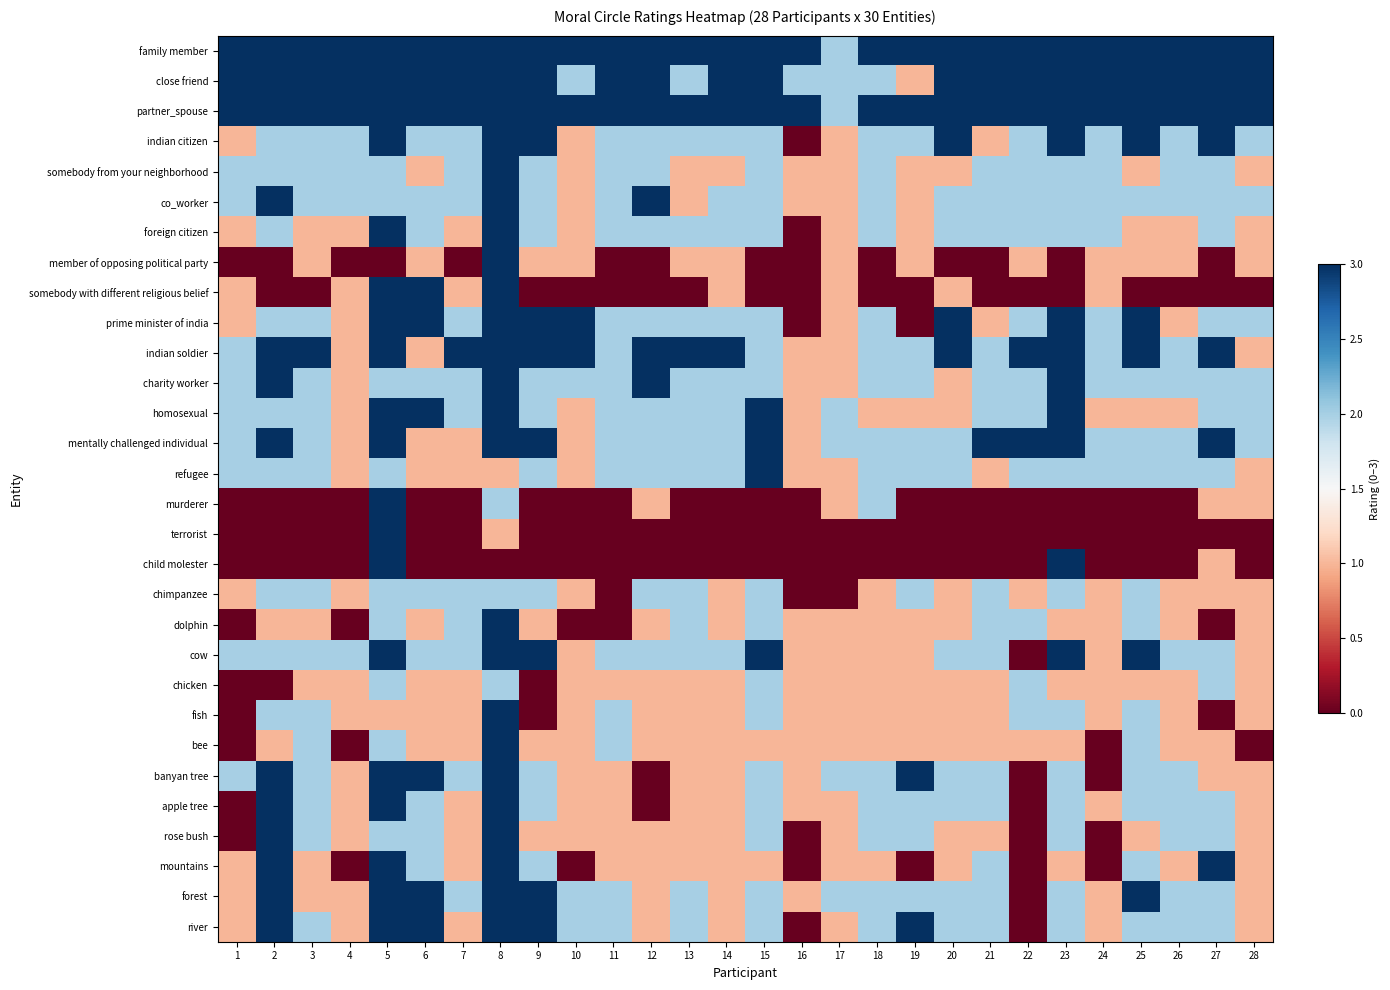

Reading right to left, list all the values displayed in this chart.

family member: 28=3	27=3	26=3	25=3	24=3	23=3	22=3	21=3	20=3	19=3	18=3	17=2	16=3	15=3	14=3	13=3	12=3	11=3	10=3	9=3	8=3	7=3	6=3	5=3	4=3	3=3	2=3	1=3
close friend: 28=3	27=3	26=3	25=3	24=3	23=3	22=3	21=3	20=3	19=1	18=2	17=2	16=2	15=3	14=3	13=2	12=3	11=3	10=2	9=3	8=3	7=3	6=3	5=3	4=3	3=3	2=3	1=3
partner_spouse: 28=3	27=3	26=3	25=3	24=3	23=3	22=3	21=3	20=3	19=3	18=3	17=2	16=3	15=3	14=3	13=3	12=3	11=3	10=3	9=3	8=3	7=3	6=3	5=3	4=3	3=3	2=3	1=3
indian citizen: 28=2	27=3	26=2	25=3	24=2	23=3	22=2	21=1	20=3	19=2	18=2	17=1	16=0	15=2	14=2	13=2	12=2	11=2	10=1	9=3	8=3	7=2	6=2	5=3	4=2	3=2	2=2	1=1
somebody from your neighborhood: 28=1	27=2	26=2	25=1	24=2	23=2	22=2	21=2	20=1	19=1	18=2	17=1	16=1	15=2	14=1	13=1	12=2	11=2	10=1	9=2	8=3	7=2	6=1	5=2	4=2	3=2	2=2	1=2
co_worker: 28=2	27=2	26=2	25=2	24=2	23=2	22=2	21=2	20=2	19=1	18=2	17=1	16=1	15=2	14=2	13=1	12=3	11=2	10=1	9=2	8=3	7=2	6=2	5=2	4=2	3=2	2=3	1=2
foreign citizen: 28=1	27=2	26=1	25=1	24=2	23=2	22=2	21=2	20=2	19=1	18=2	17=1	16=0	15=2	14=2	13=2	12=2	11=2	10=1	9=2	8=3	7=1	6=2	5=3	4=1	3=1	2=2	1=1
member of opposing political party: 28=1	27=0	26=1	25=1	24=1	23=0	22=1	21=0	20=0	19=1	18=0	17=1	16=0	15=0	14=1	13=1	12=0	11=0	10=1	9=1	8=3	7=0	6=1	5=0	4=0	3=1	2=0	1=0
somebody with different religious belief: 28=0	27=0	26=0	25=0	24=1	23=0	22=0	21=0	20=1	19=0	18=0	17=1	16=0	15=0	14=1	13=0	12=0	11=0	10=0	9=0	8=3	7=1	6=3	5=3	4=1	3=0	2=0	1=1
prime minister of india: 28=2	27=2	26=1	25=3	24=2	23=3	22=2	21=1	20=3	19=0	18=2	17=1	16=0	15=2	14=2	13=2	12=2	11=2	10=3	9=3	8=3	7=2	6=3	5=3	4=1	3=2	2=2	1=1
indian soldier: 28=1	27=3	26=2	25=3	24=2	23=3	22=3	21=2	20=3	19=2	18=2	17=1	16=1	15=2	14=3	13=3	12=3	11=2	10=3	9=3	8=3	7=3	6=1	5=3	4=1	3=3	2=3	1=2
charity worker: 28=2	27=2	26=2	25=2	24=2	23=3	22=2	21=2	20=1	19=2	18=2	17=1	16=1	15=2	14=2	13=2	12=3	11=2	10=2	9=2	8=3	7=2	6=2	5=2	4=1	3=2	2=3	1=2
homosexual: 28=2	27=2	26=1	25=1	24=1	23=3	22=2	21=2	20=1	19=1	18=1	17=2	16=1	15=3	14=2	13=2	12=2	11=2	10=1	9=2	8=3	7=2	6=3	5=3	4=1	3=2	2=2	1=2
mentally challenged individual: 28=2	27=3	26=2	25=2	24=2	23=3	22=3	21=3	20=2	19=2	18=2	17=2	16=1	15=3	14=2	13=2	12=2	11=2	10=1	9=3	8=3	7=1	6=1	5=3	4=1	3=2	2=3	1=2
refugee: 28=1	27=2	26=2	25=2	24=2	23=2	22=2	21=1	20=2	19=2	18=2	17=1	16=1	15=3	14=2	13=2	12=2	11=2	10=1	9=2	8=1	7=1	6=1	5=2	4=1	3=2	2=2	1=2
murderer: 28=1	27=1	26=0	25=0	24=0	23=0	22=0	21=0	20=0	19=0	18=2	17=1	16=0	15=0	14=0	13=0	12=1	11=0	10=0	9=0	8=2	7=0	6=0	5=3	4=0	3=0	2=0	1=0
terrorist: 28=0	27=0	26=0	25=0	24=0	23=0	22=0	21=0	20=0	19=0	18=0	17=0	16=0	15=0	14=0	13=0	12=0	11=0	10=0	9=0	8=1	7=0	6=0	5=3	4=0	3=0	2=0	1=0
child molester: 28=0	27=1	26=0	25=0	24=0	23=3	22=0	21=0	20=0	19=0	18=0	17=0	16=0	15=0	14=0	13=0	12=0	11=0	10=0	9=0	8=0	7=0	6=0	5=3	4=0	3=0	2=0	1=0
chimpanzee: 28=1	27=1	26=1	25=2	24=1	23=2	22=1	21=2	20=1	19=2	18=1	17=0	16=0	15=2	14=1	13=2	12=2	11=0	10=1	9=2	8=2	7=2	6=2	5=2	4=1	3=2	2=2	1=1
dolphin: 28=1	27=0	26=1	25=2	24=1	23=1	22=2	21=2	20=1	19=1	18=1	17=1	16=1	15=2	14=1	13=2	12=1	11=0	10=0	9=1	8=3	7=2	6=1	5=2	4=0	3=1	2=1	1=0
cow: 28=1	27=2	26=2	25=3	24=1	23=3	22=0	21=2	20=2	19=1	18=1	17=1	16=1	15=3	14=2	13=2	12=2	11=2	10=1	9=3	8=3	7=2	6=2	5=3	4=2	3=2	2=2	1=2
chicken: 28=1	27=2	26=1	25=1	24=1	23=1	22=2	21=1	20=1	19=1	18=1	17=1	16=1	15=2	14=1	13=1	12=1	11=1	10=1	9=0	8=2	7=1	6=1	5=2	4=1	3=1	2=0	1=0
fish: 28=1	27=0	26=1	25=2	24=1	23=2	22=2	21=1	20=1	19=1	18=1	17=1	16=1	15=2	14=1	13=1	12=1	11=2	10=1	9=0	8=3	7=1	6=1	5=1	4=1	3=2	2=2	1=0
bee: 28=0	27=1	26=1	25=2	24=0	23=1	22=1	21=1	20=1	19=1	18=1	17=1	16=1	15=1	14=1	13=1	12=1	11=2	10=1	9=1	8=3	7=1	6=1	5=2	4=0	3=2	2=1	1=0
banyan tree: 28=1	27=1	26=2	25=2	24=0	23=2	22=0	21=2	20=2	19=3	18=2	17=2	16=1	15=2	14=1	13=1	12=0	11=1	10=1	9=2	8=3	7=2	6=3	5=3	4=1	3=2	2=3	1=2
apple tree: 28=1	27=2	26=2	25=2	24=1	23=2	22=0	21=2	20=2	19=2	18=2	17=1	16=1	15=2	14=1	13=1	12=0	11=1	10=1	9=2	8=3	7=1	6=2	5=3	4=1	3=2	2=3	1=0
rose bush: 28=1	27=2	26=2	25=1	24=0	23=2	22=0	21=1	20=1	19=2	18=2	17=1	16=0	15=2	14=1	13=1	12=1	11=1	10=1	9=1	8=3	7=1	6=2	5=2	4=1	3=2	2=3	1=0
mountains: 28=1	27=3	26=1	25=2	24=0	23=1	22=0	21=2	20=1	19=0	18=1	17=1	16=0	15=1	14=1	13=1	12=1	11=1	10=0	9=2	8=3	7=1	6=2	5=3	4=0	3=1	2=3	1=1
forest: 28=1	27=2	26=2	25=3	24=1	23=2	22=0	21=2	20=2	19=2	18=2	17=2	16=1	15=2	14=1	13=2	12=1	11=2	10=2	9=3	8=3	7=2	6=3	5=3	4=1	3=1	2=3	1=1
river: 28=1	27=2	26=2	25=2	24=1	23=2	22=0	21=2	20=2	19=3	18=2	17=1	16=0	15=2	14=1	13=2	12=1	11=2	10=2	9=3	8=3	7=1	6=3	5=3	4=1	3=2	2=3	1=1